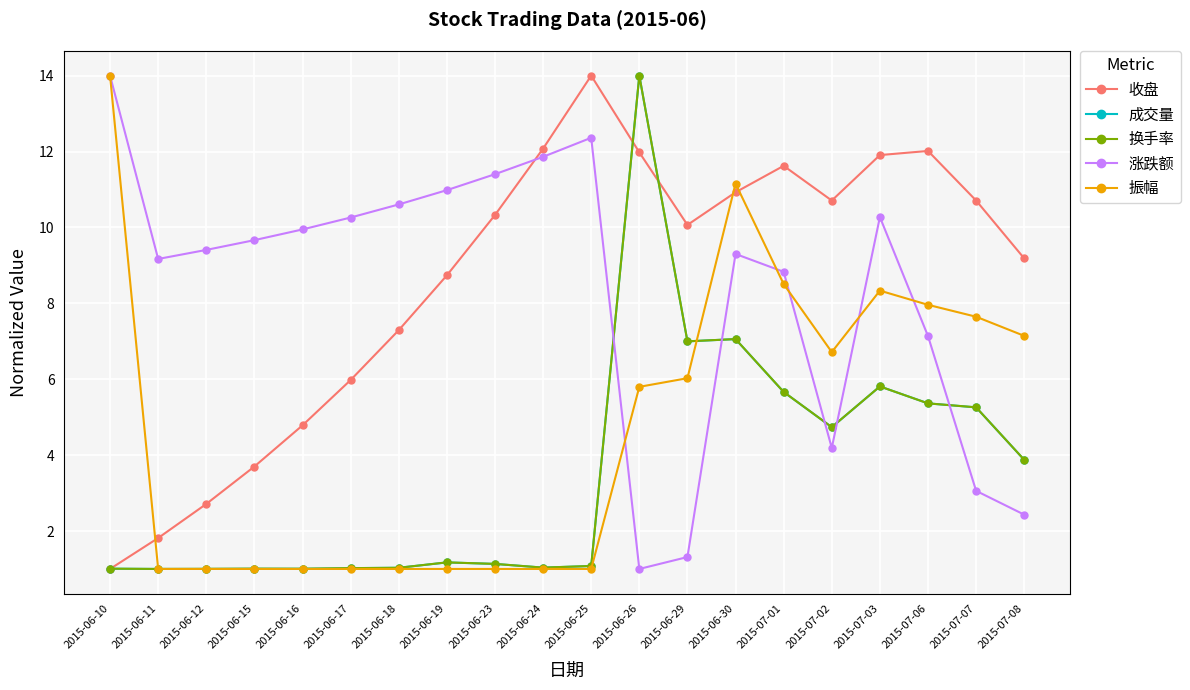

What are all the series names shown in the legend?

收盘, 成交量, 换手率, 涨跌额, 振幅